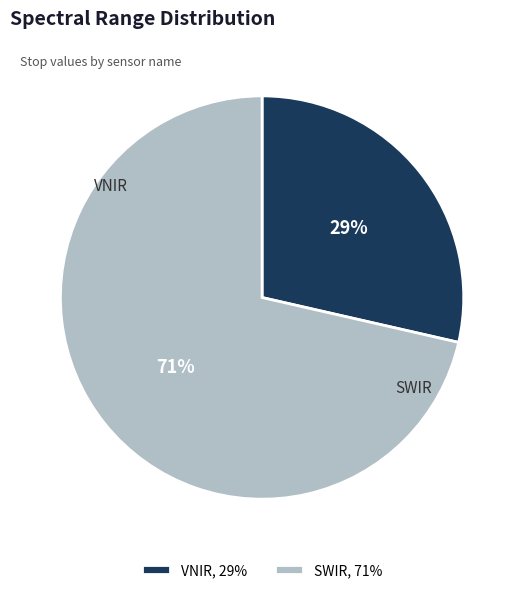

Which category has the biggest portion of the pie?

SWIR